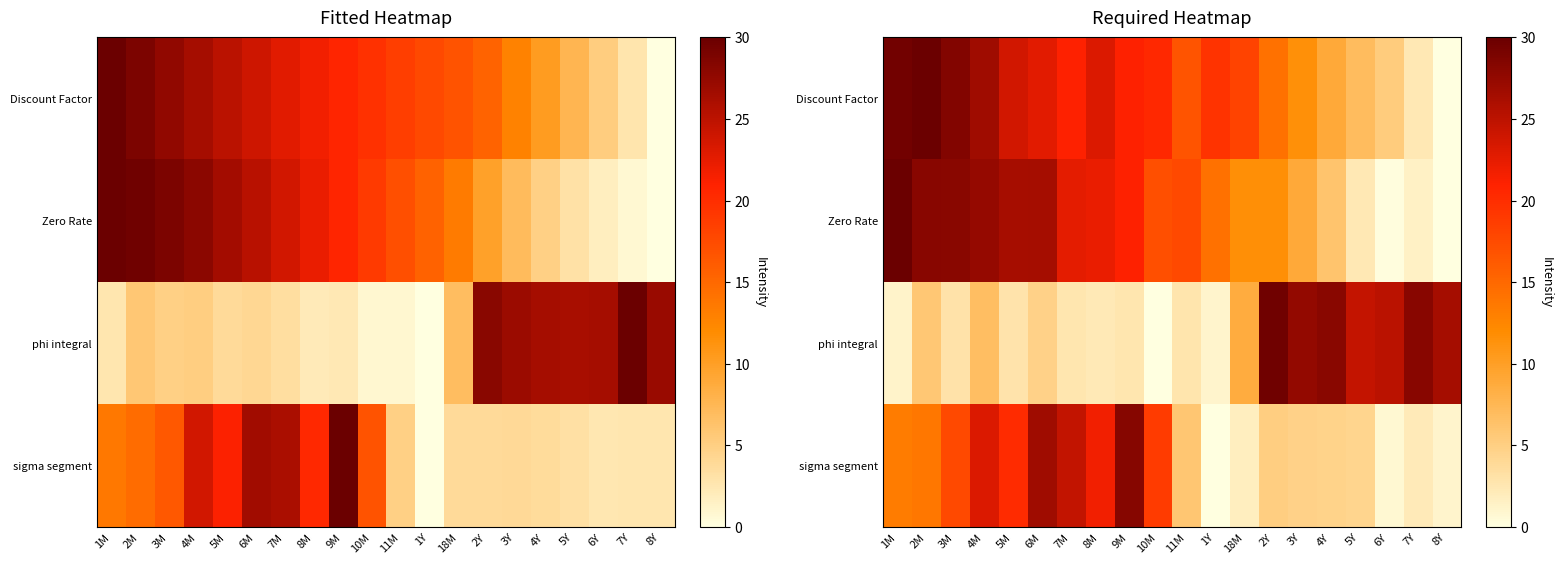

Is it true that sigma segment equals 27.3 at 10M?

False